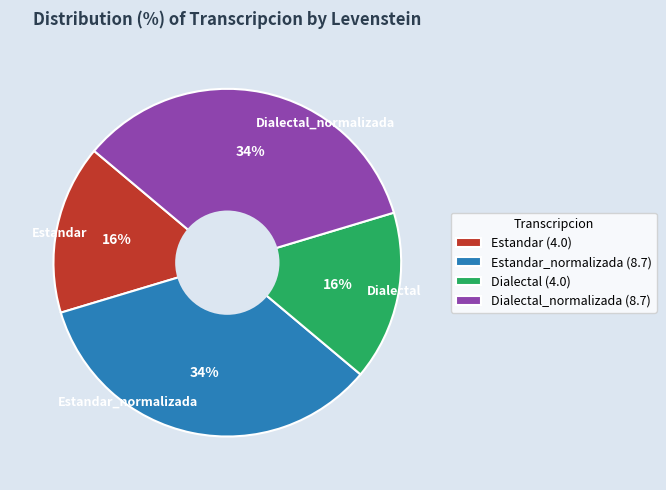

To the nearest percent, what portion does Dialectal_normalizada represent?

34%